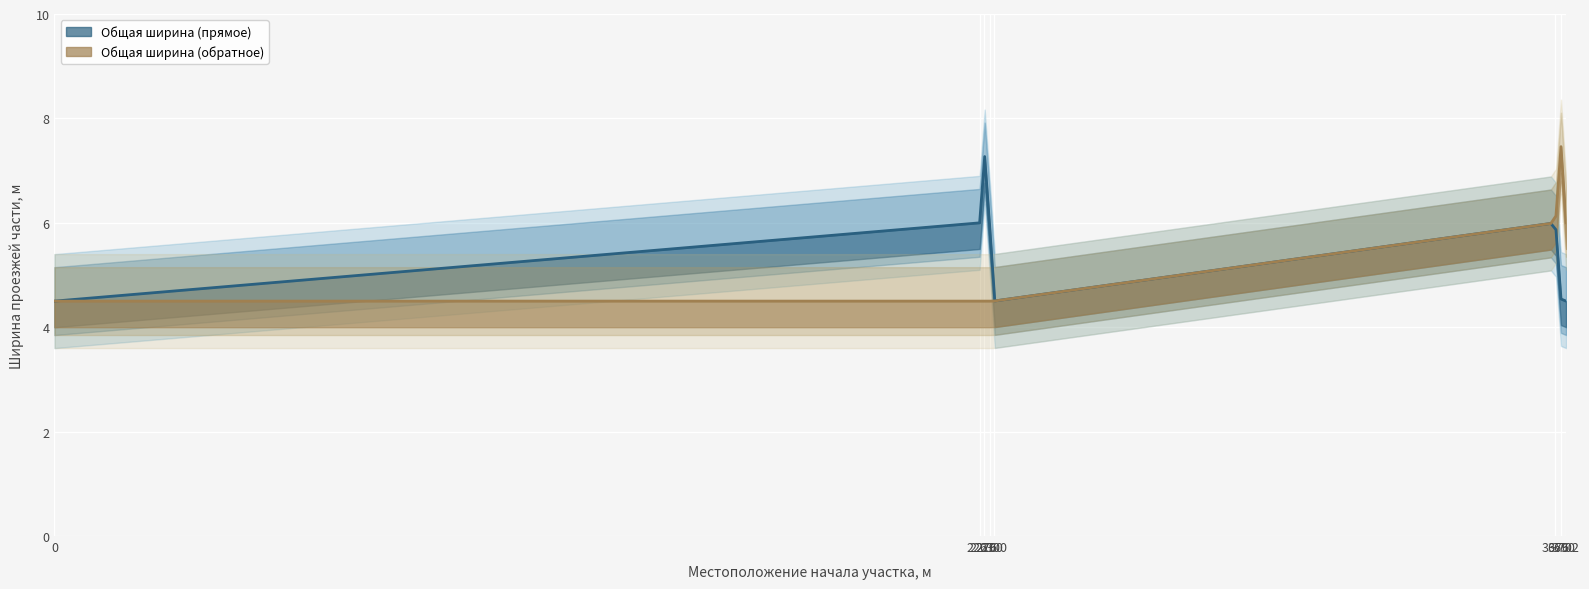

List the series in order of their overall mean, highest first.

Общая ширина (прямое), Общая ширина (обратное)